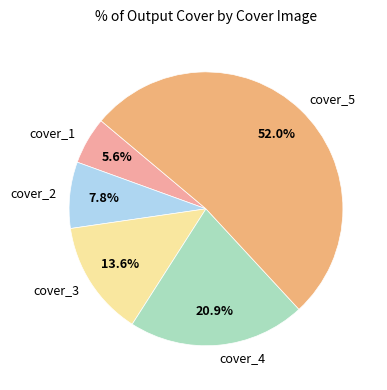

Combined, do cover_1 and cover_4 account for over 50%?

No